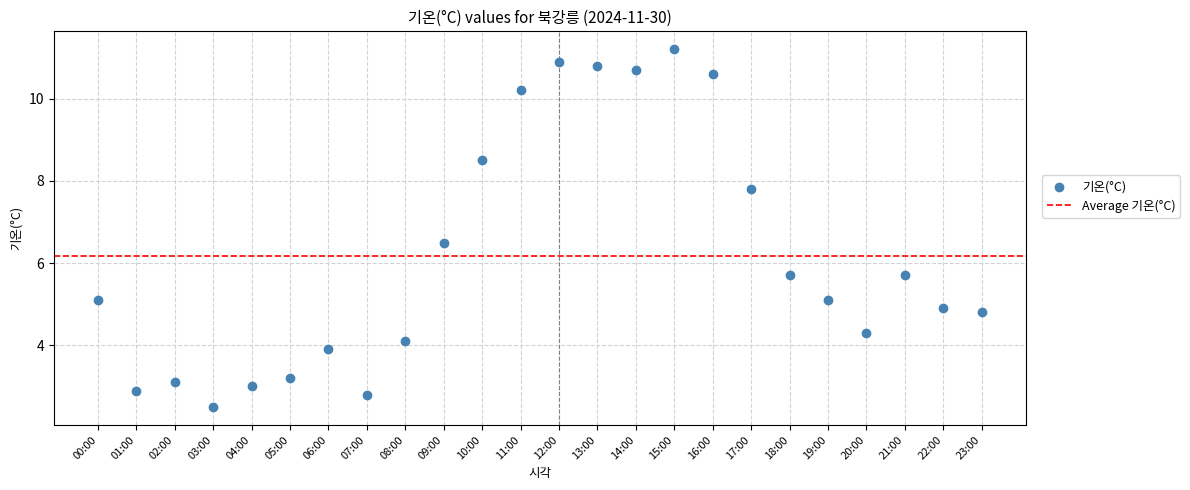

What is the range of Y values (max minus min)?

8.7